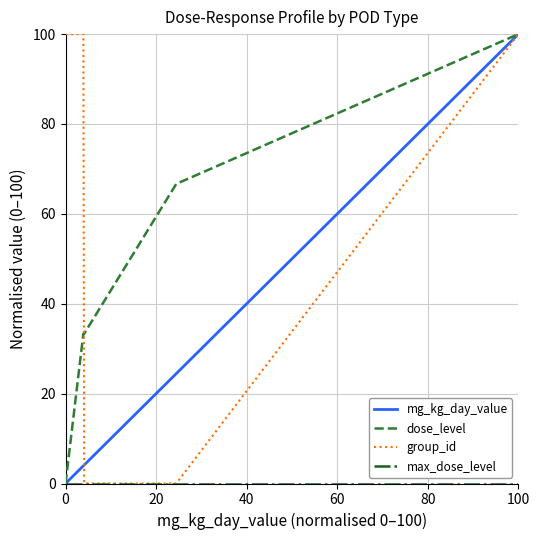

What is the maximum value for dose_level?

100.0